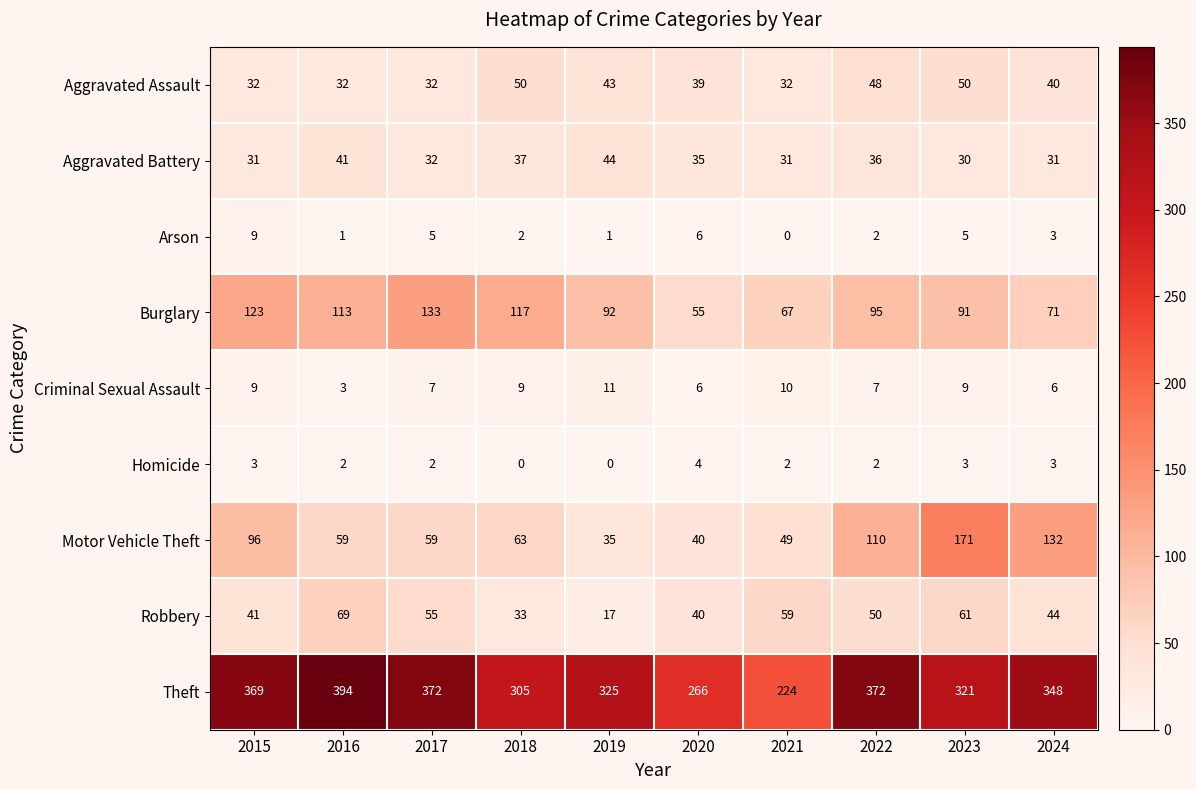

True or false: Burglary has a value of 123 at 2015.

True